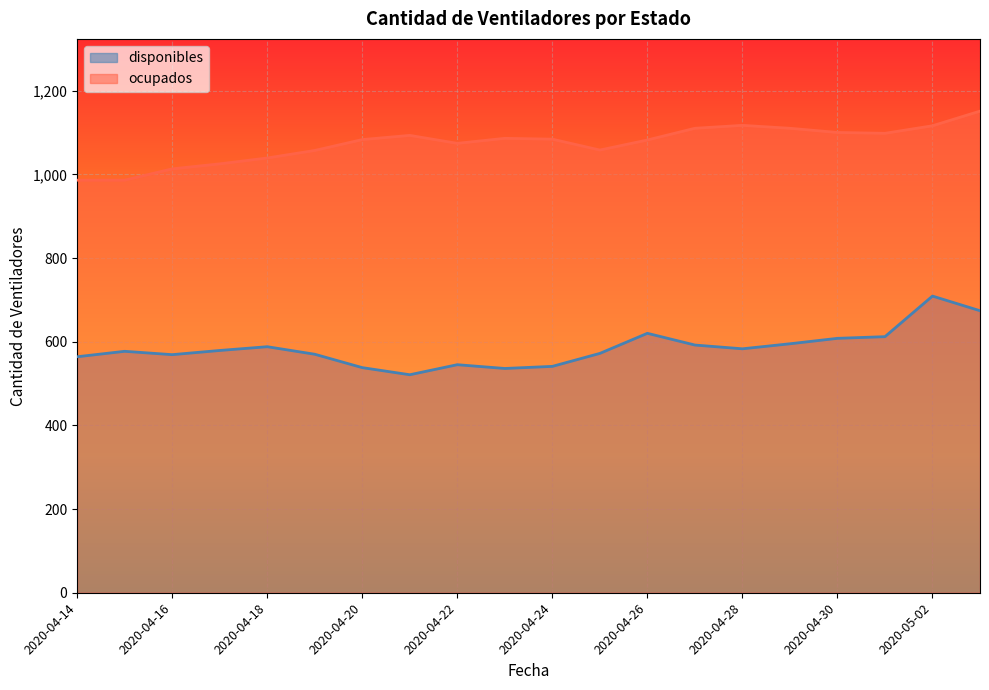

What is the sum of the ocupados values at 2020-05-02 and 2020-04-27?

2226